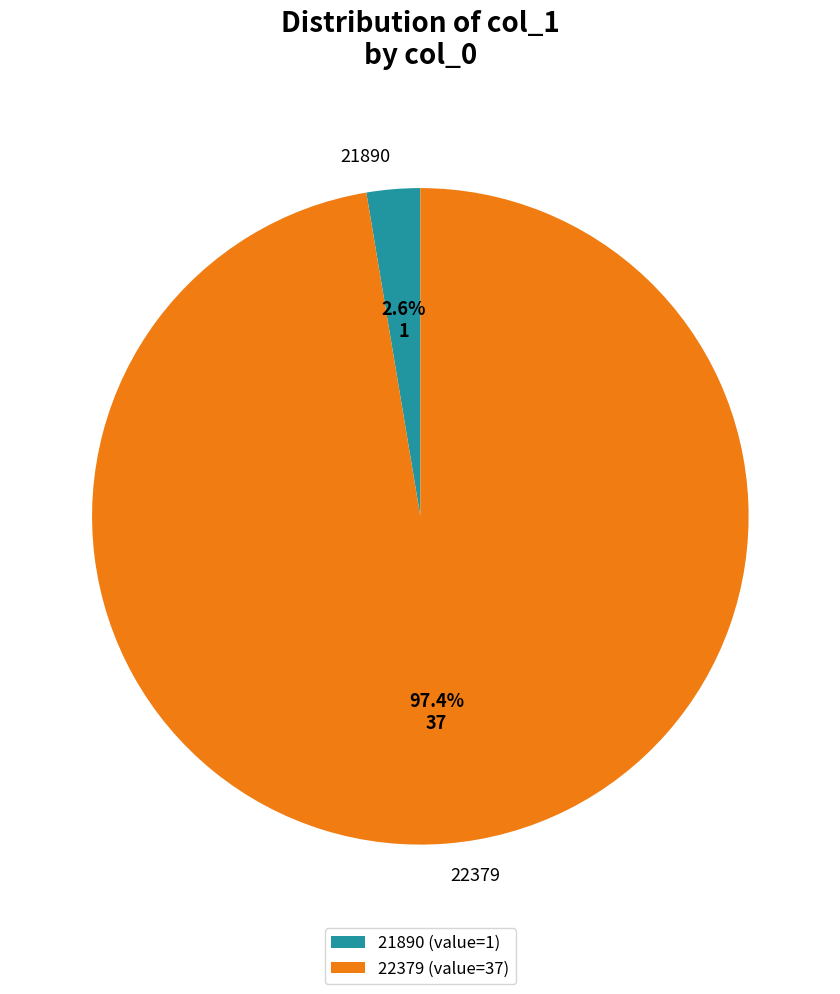

To the nearest percent, what percentage of the pie is 22379?

97%